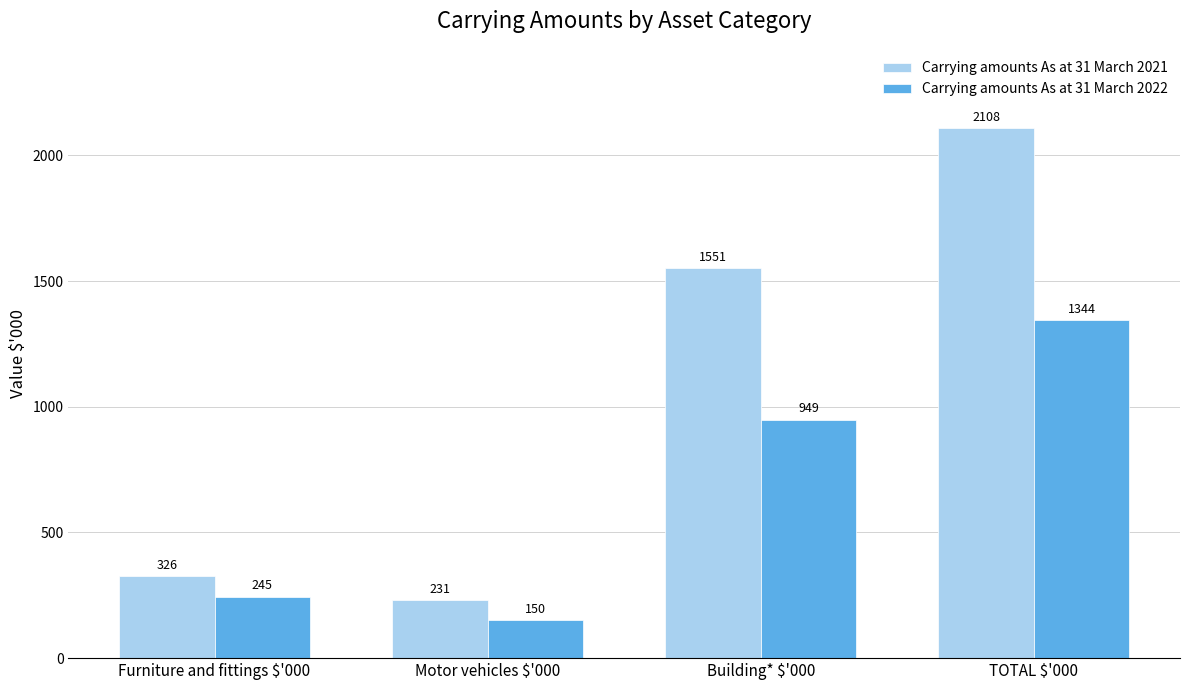

What is the sum of all Carrying amounts As at 31 March 2022 values?

2688